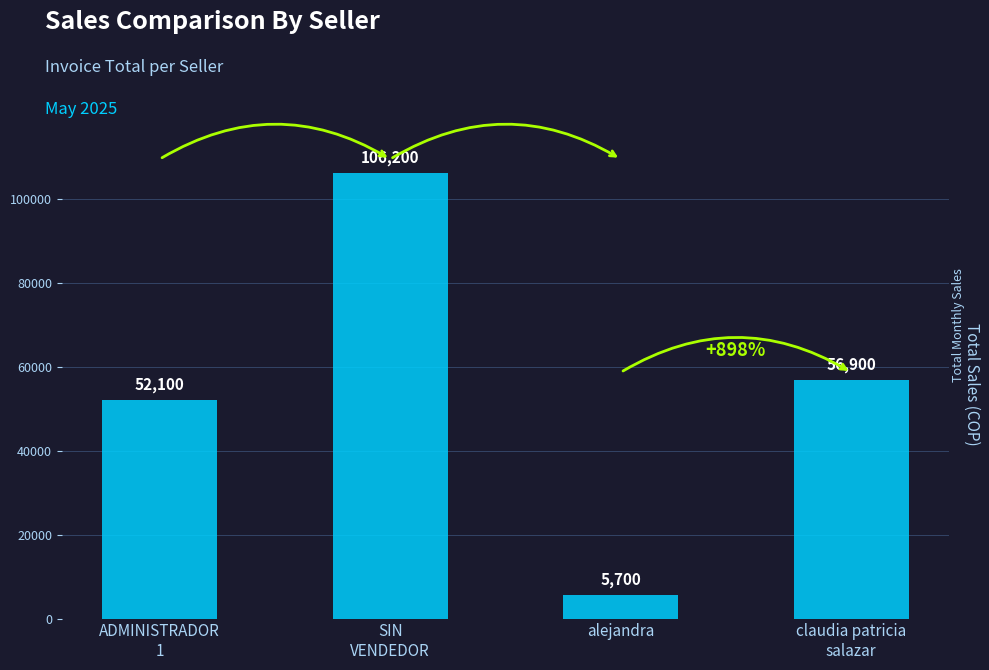

What is the minimum value shown in the chart?

5700